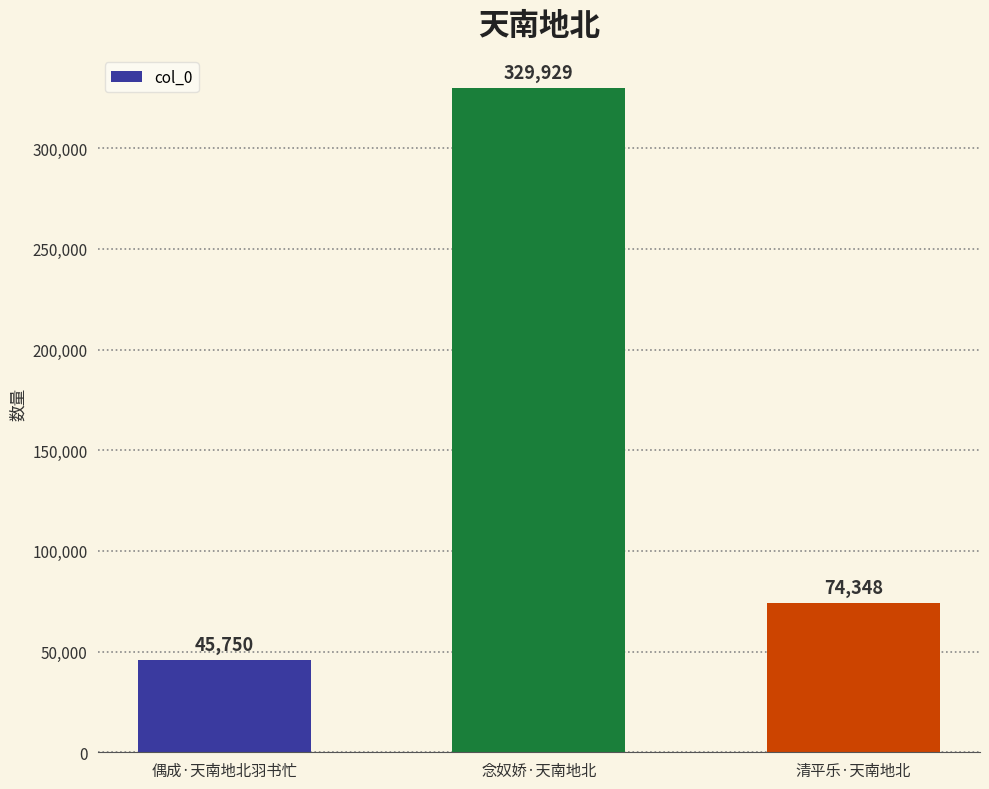

Between 偶成·天南地北羽书忙 and 念奴娇·天南地北, which is larger?

念奴娇·天南地北